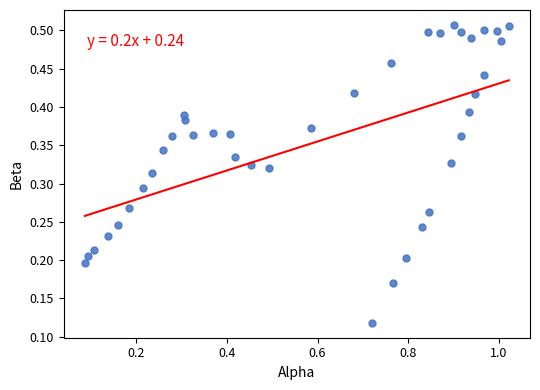

What is the range of X values (max minus min)?

0.9